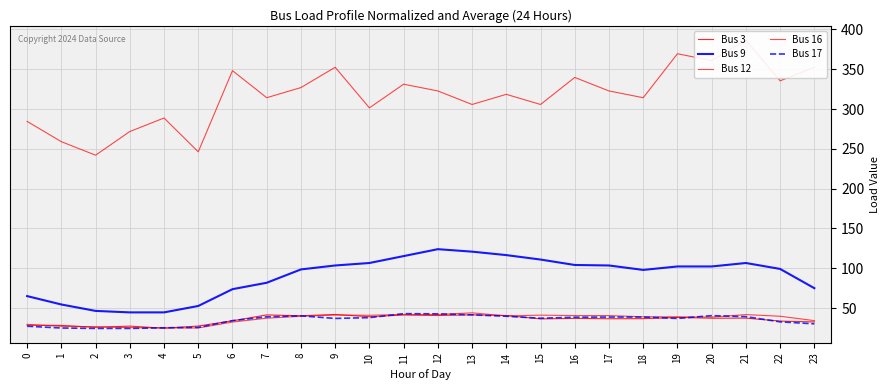

True or false: Bus 17 has more than 1 interior local peaks.

True